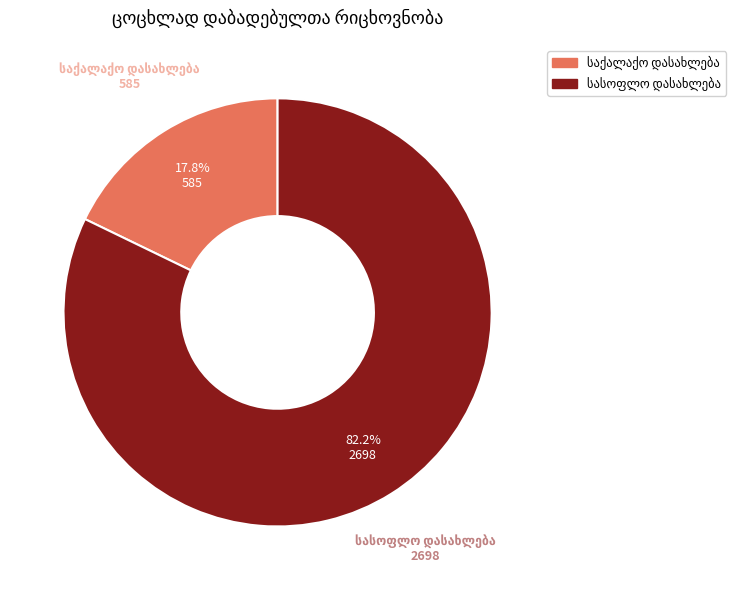

Is there any slice that represents more than half of the pie?

Yes